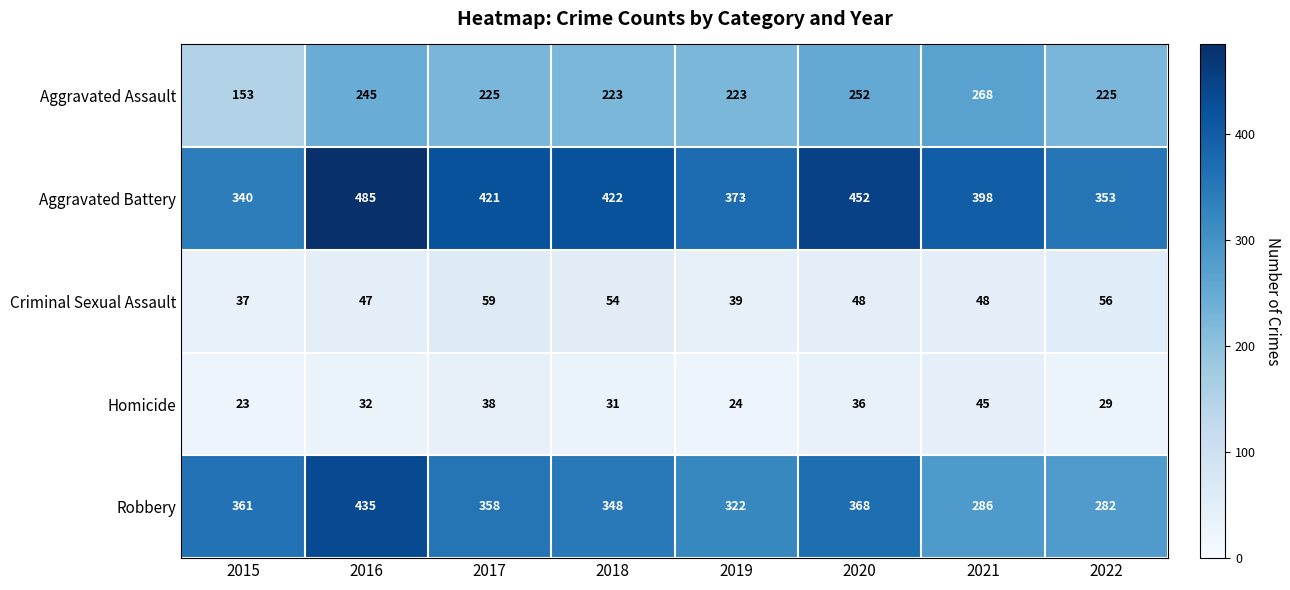

Rank the series by their maximum value, from highest to lowest.

Aggravated Battery, Robbery, Aggravated Assault, Criminal Sexual Assault, Homicide